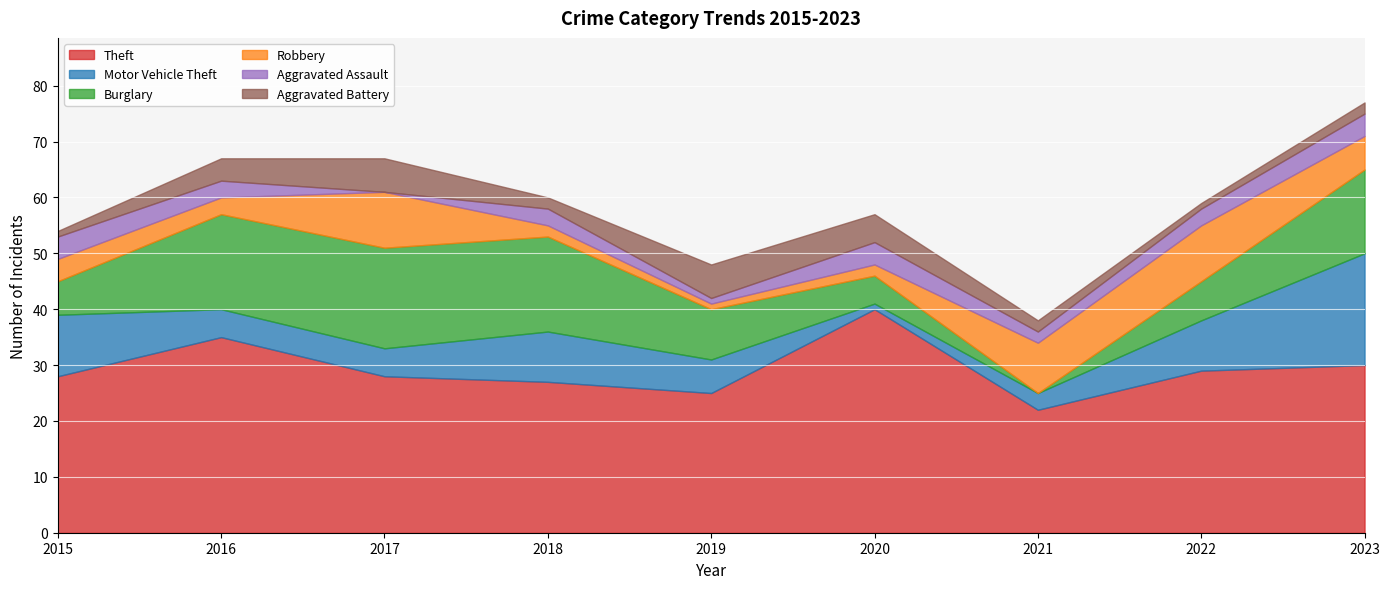

What is the lowest value of the Motor Vehicle Theft series?

1